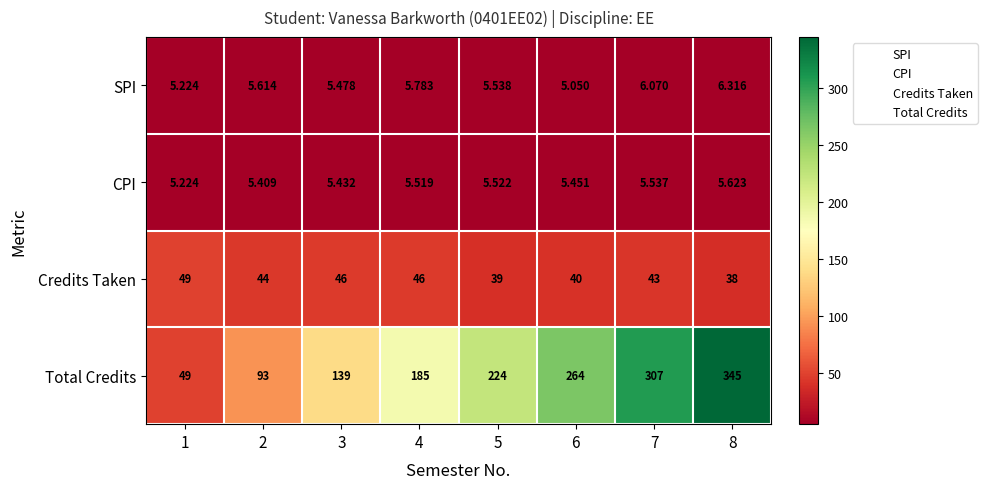

Rank the series at 7 from lowest to highest value.

CPI, SPI, Credits Taken, Total Credits